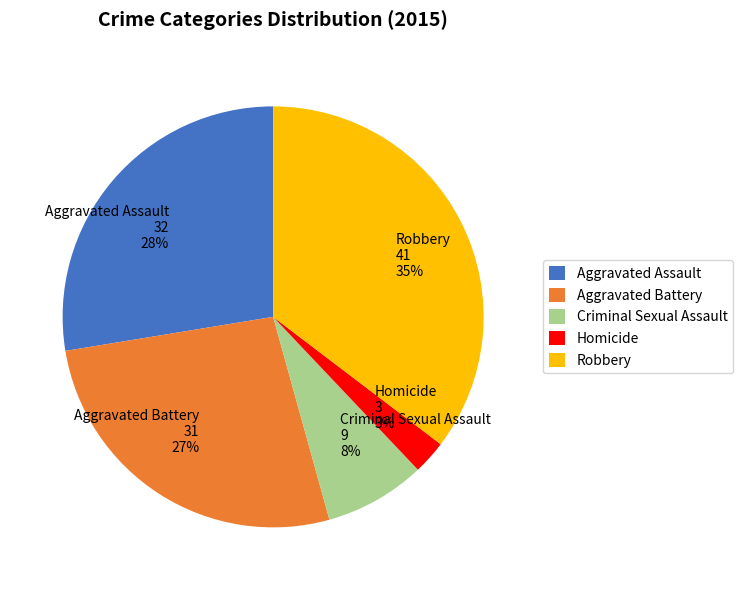

Count the number of slices in the pie.

5